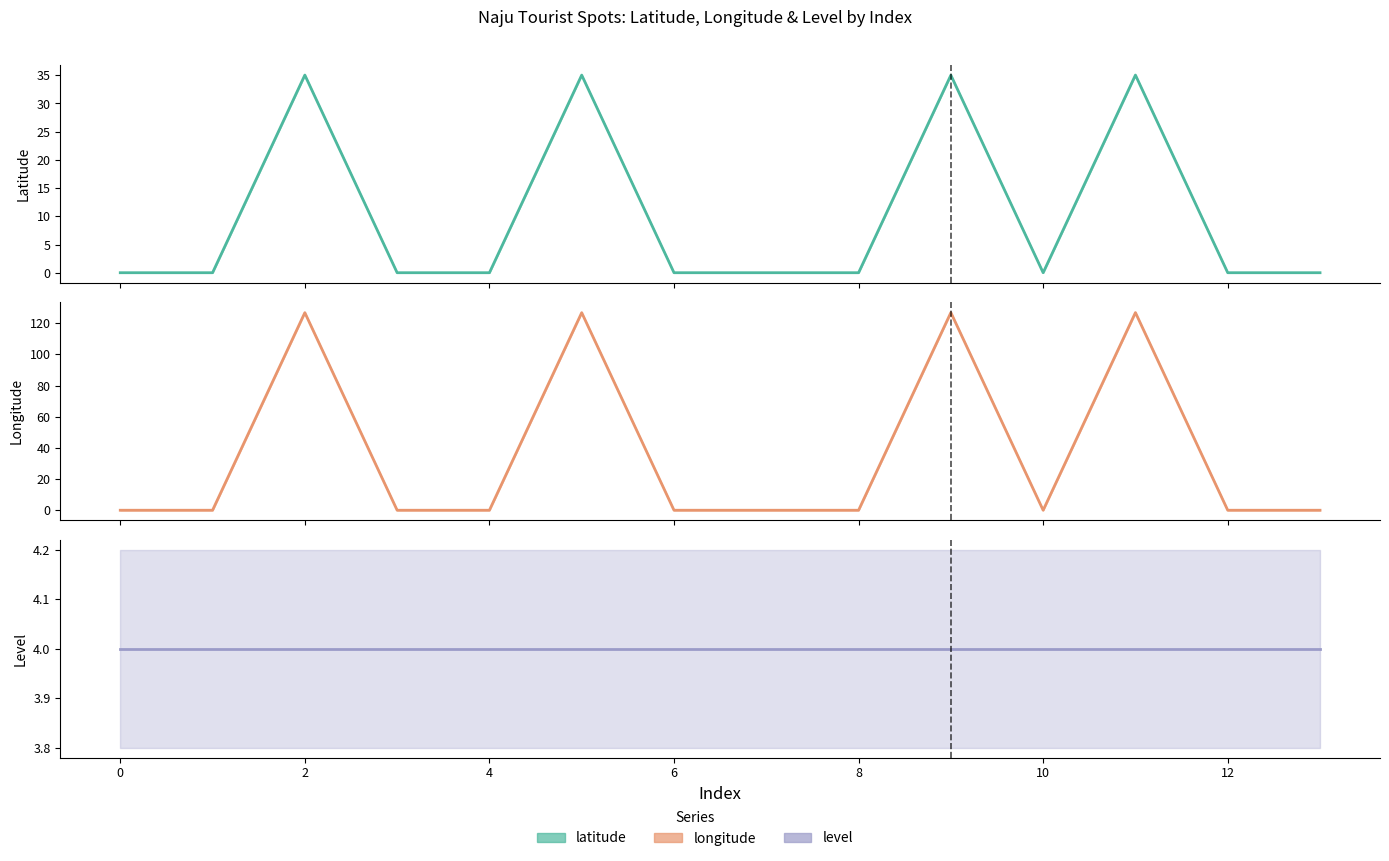

What is the sum of all latitude values?

140.1